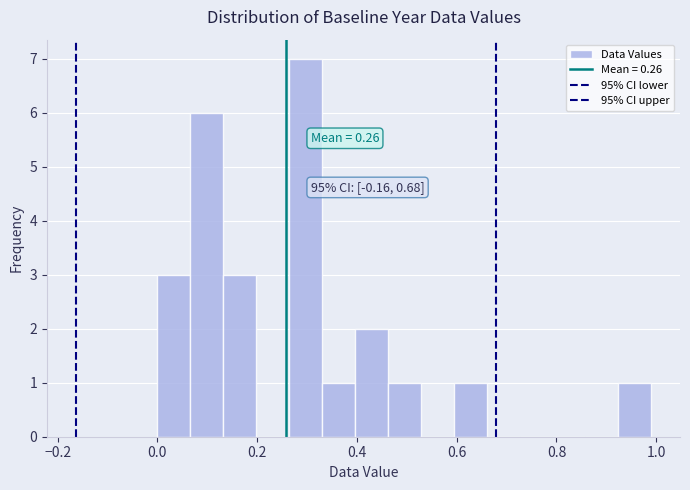

Around what value on the x-axis is the tallest bar? Give the approximate position of its centre, as read against the axis.

0.30